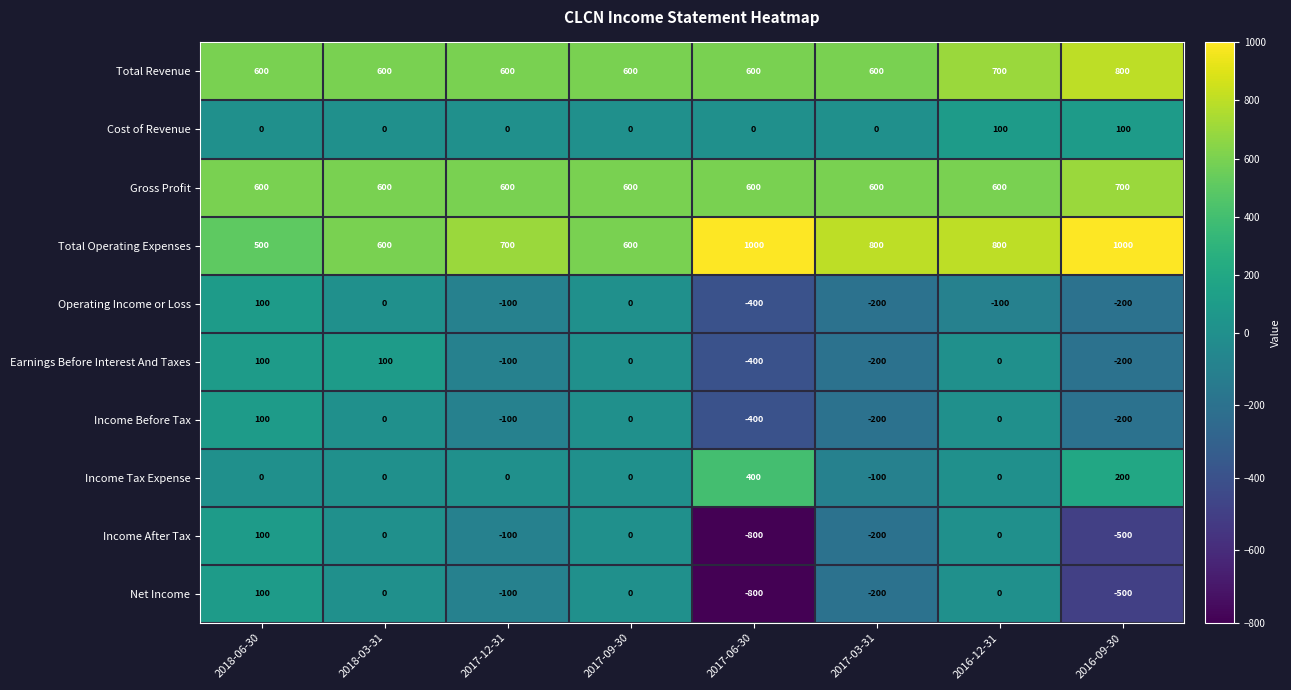

How many negative values does the Income Before Tax series have?

4